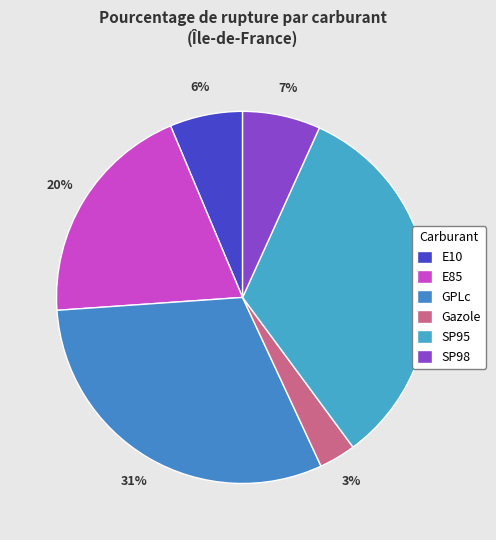

Which has a higher value, GPLc or E10?

GPLc